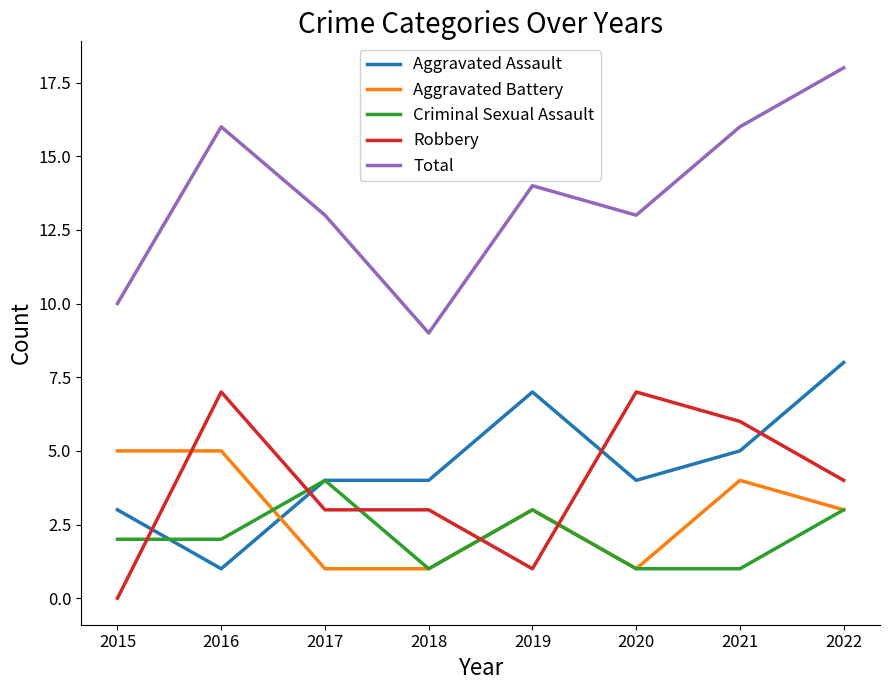

What is the difference between the highest and lowest values at 2015?

10